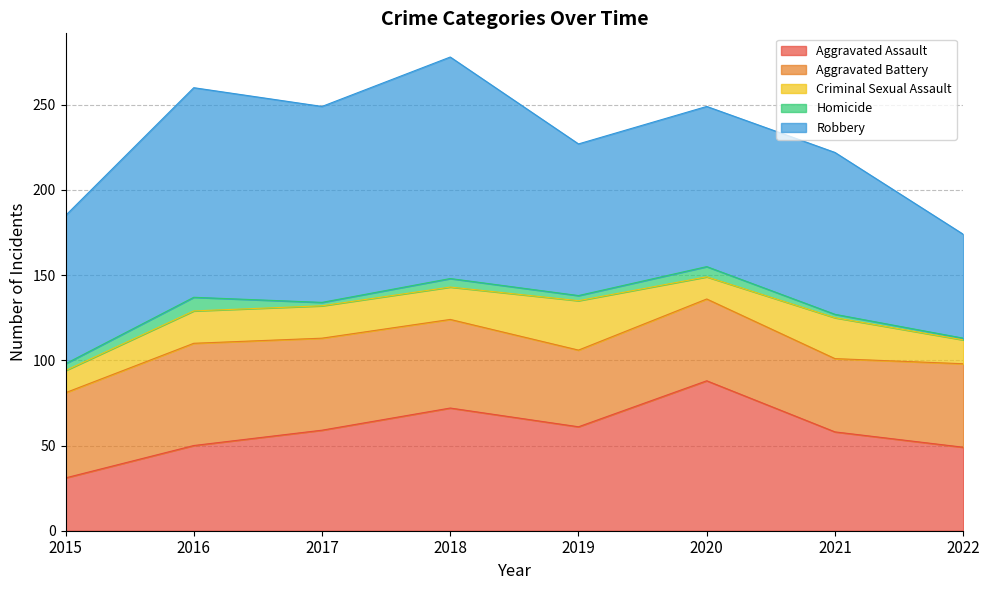

How many values in the Criminal Sexual Assault series are below 19?

3